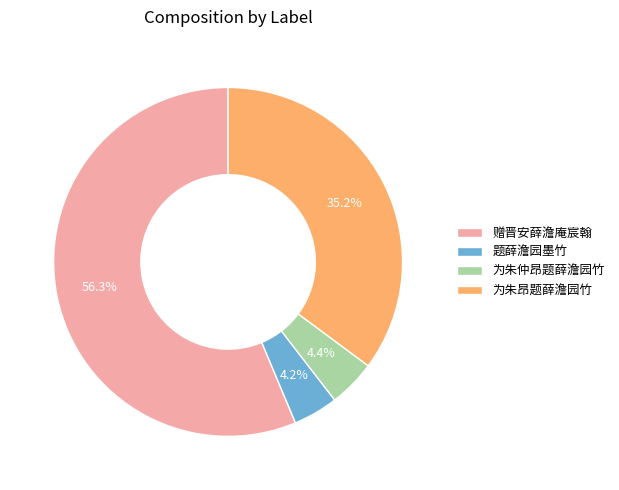

The 题薛澹园墨竹 slice represents 10% of the pie. True or false?

False